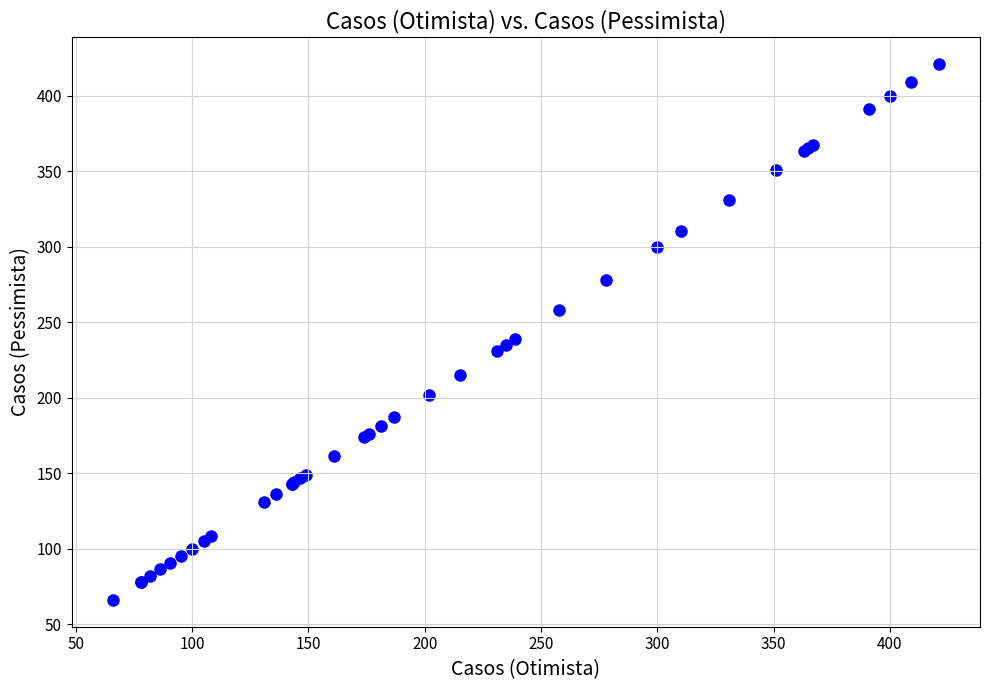

What Y value in the scatter plot is closest to 243?

239.0